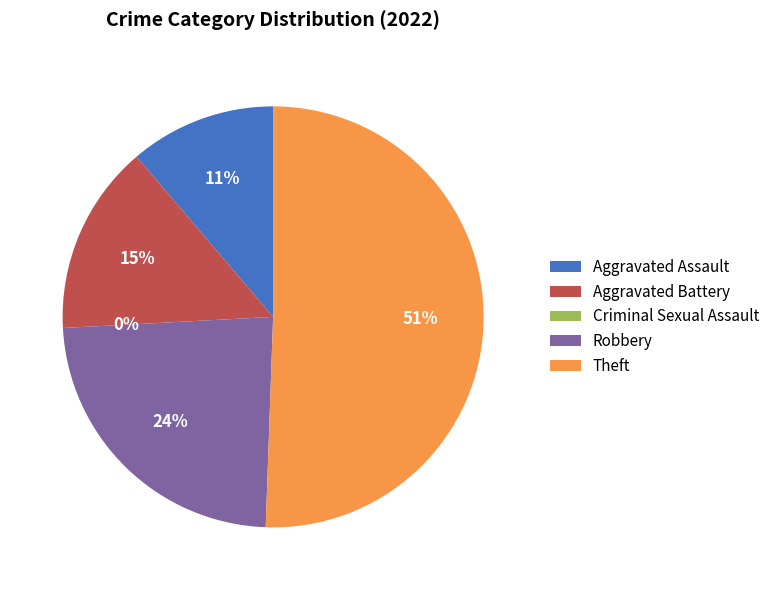

Between Aggravated Assault and Robbery, which is larger?

Robbery